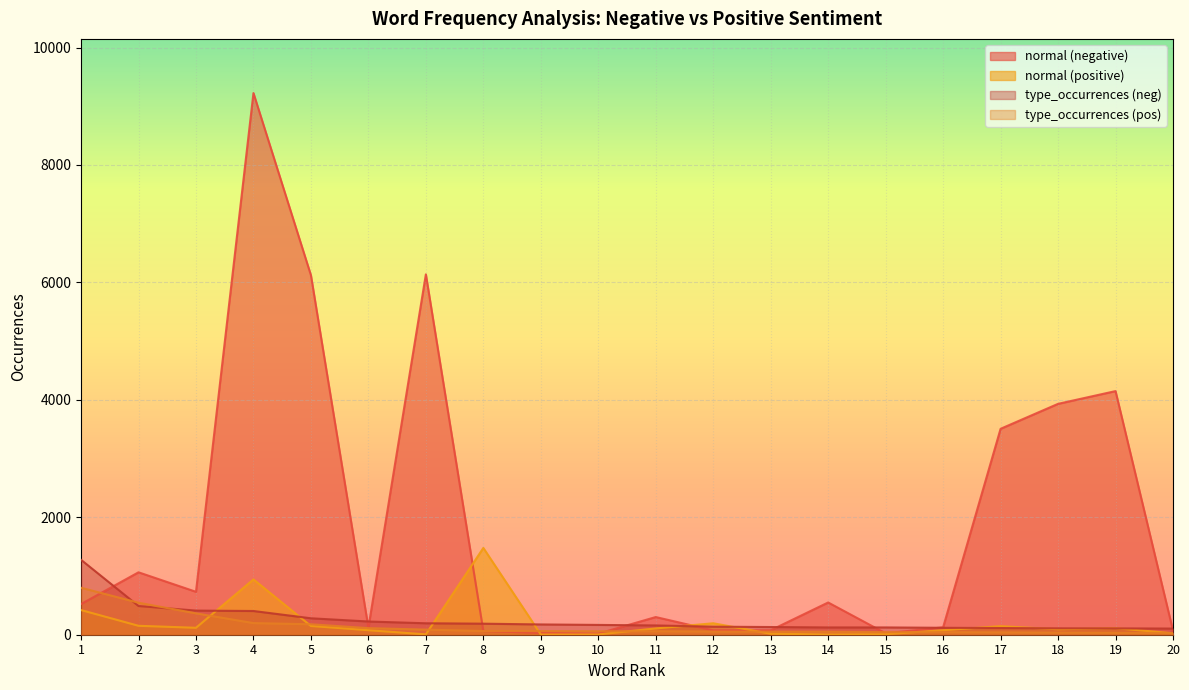

True or false: type_occurrences (neg) and type_occurrences (pos) cross at least once.

True